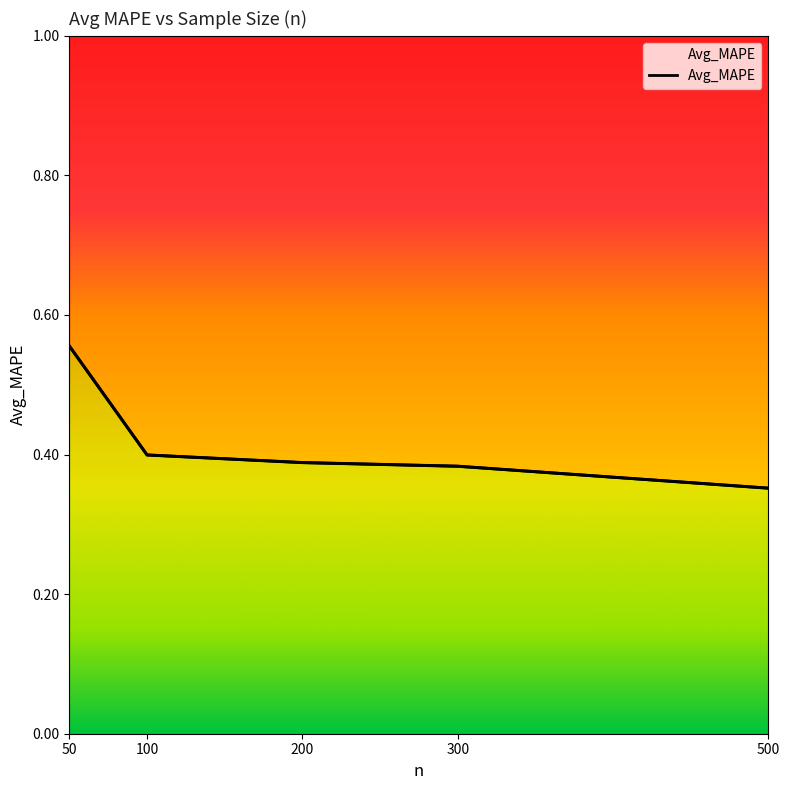

Reading left to right, what are all the values shown in this chart?

50=0.6	100=0.4	200=0.4	300=0.4	500=0.4